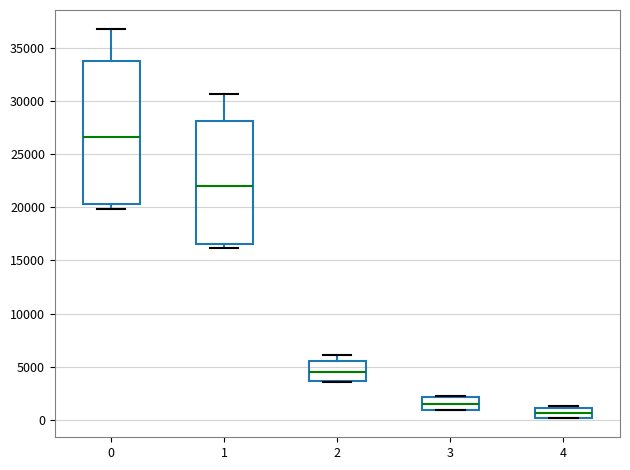

Reading left to right, read every box against the y-axis: the position of its median line, the range the box covers, and the ends of its whiskers. The values are not printed on the chart, so give them approximately, as read against the axis.

0: median 26500, box 20500 to 33500, whiskers 20000 to 36500
1: median 22000, box 16500 to 28000, whiskers 16000 to 30500
2: median 4500, box 3500 to 5500, whiskers 3500 to 6000
3: median 1500, box 1000 to 2000, whiskers 1000 to 2500
4: median 500, box 0 to 1000, whiskers 0 to 1500